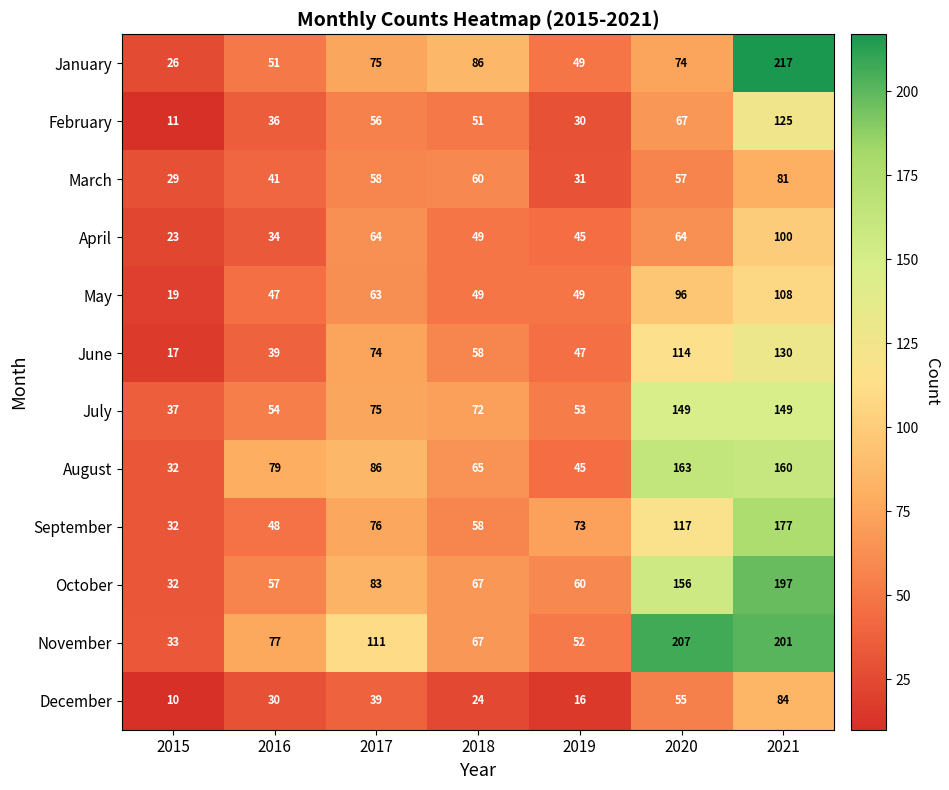

At which category does the chart reach its minimum across all series?

2015